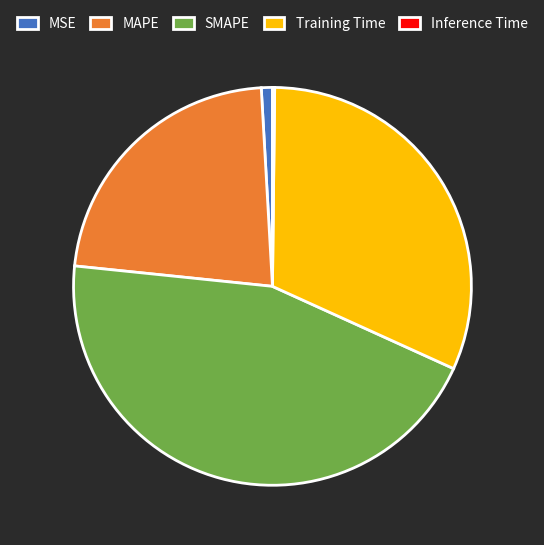

The SMAPE slice represents 45% of the pie. True or false?

True